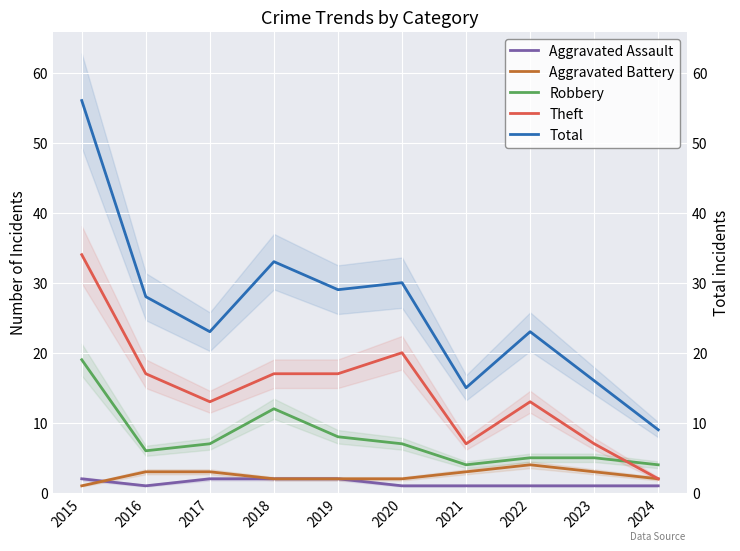

What is the sum of the Robbery values at 2023 and 2017?

12